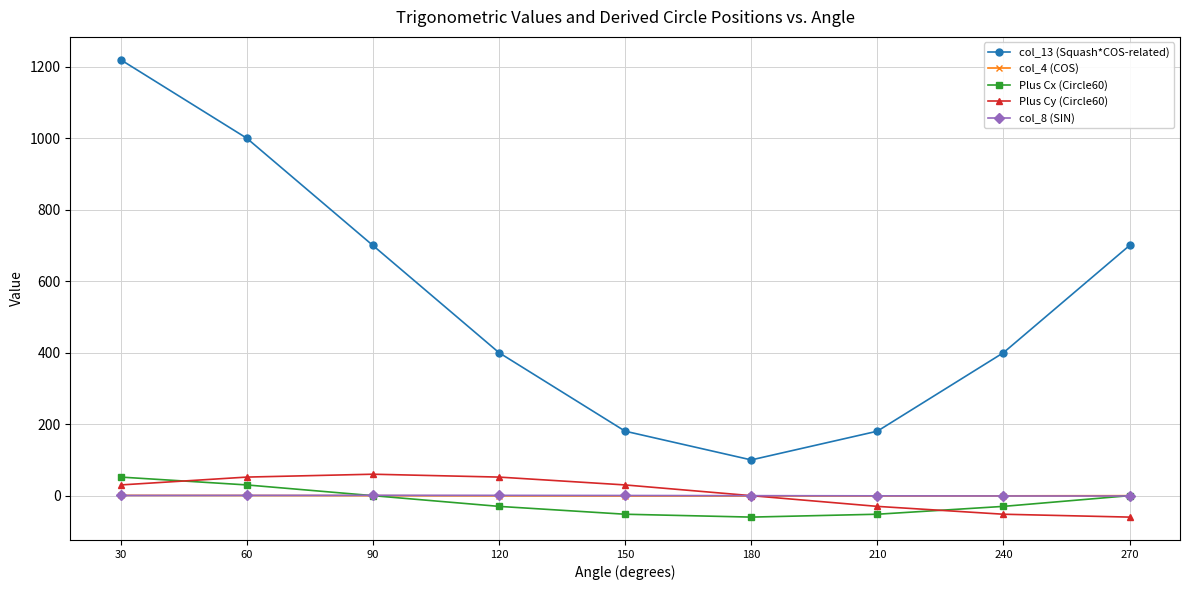

What is the average value of the col_4 (COS) series?

-0.3